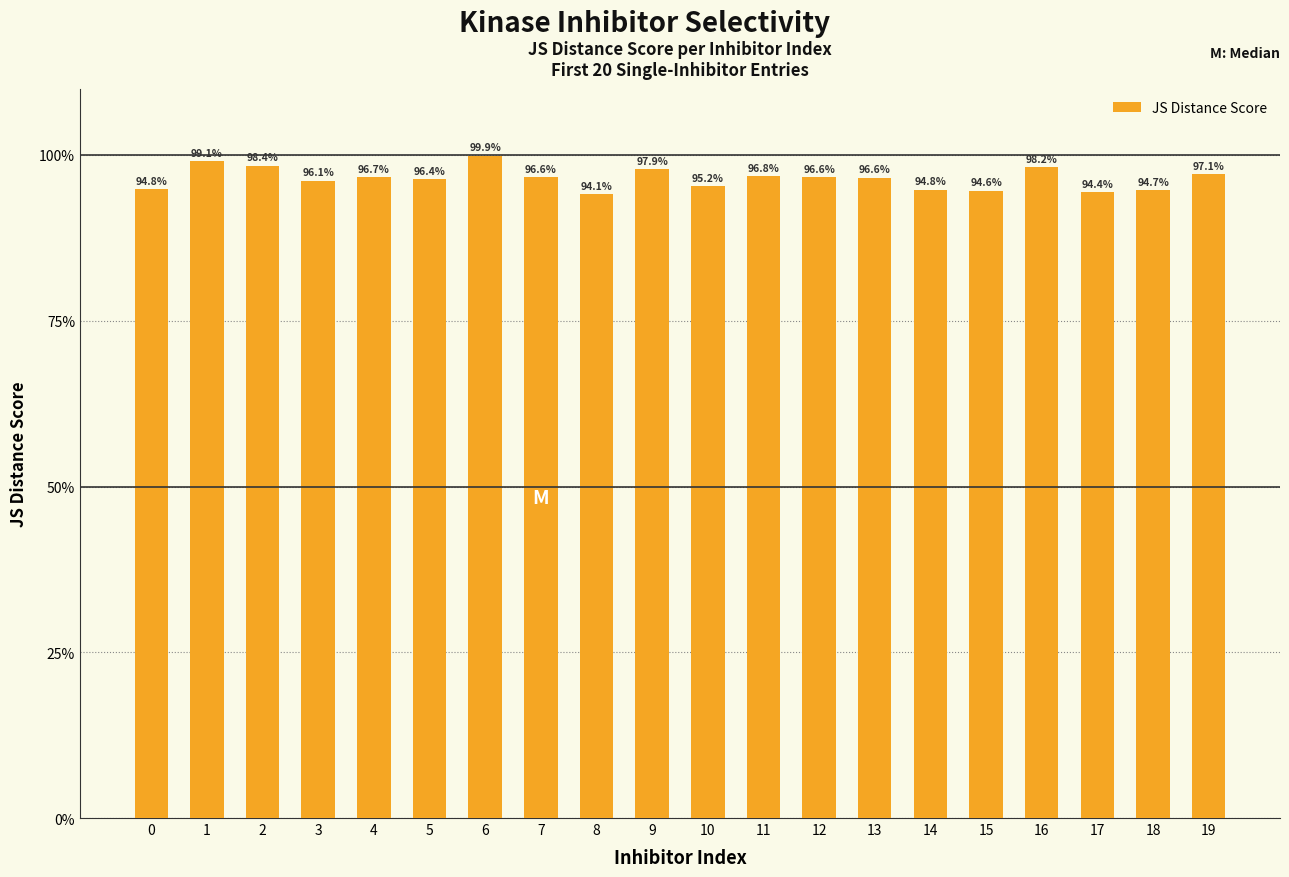

The chart shows a value of 1.0 at 16. True or false?

True